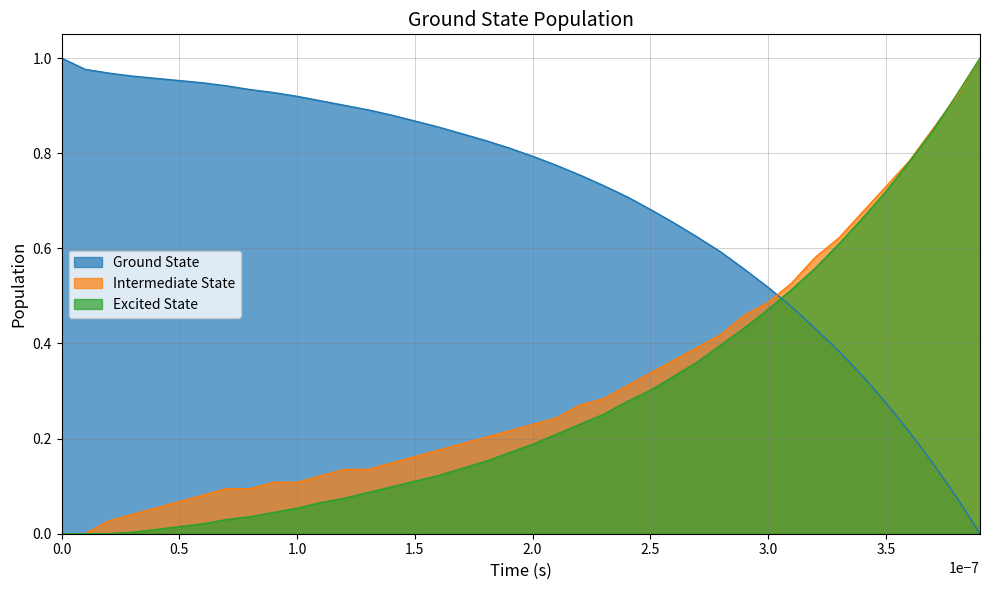

Which series has the largest total across all categories?

Ground State